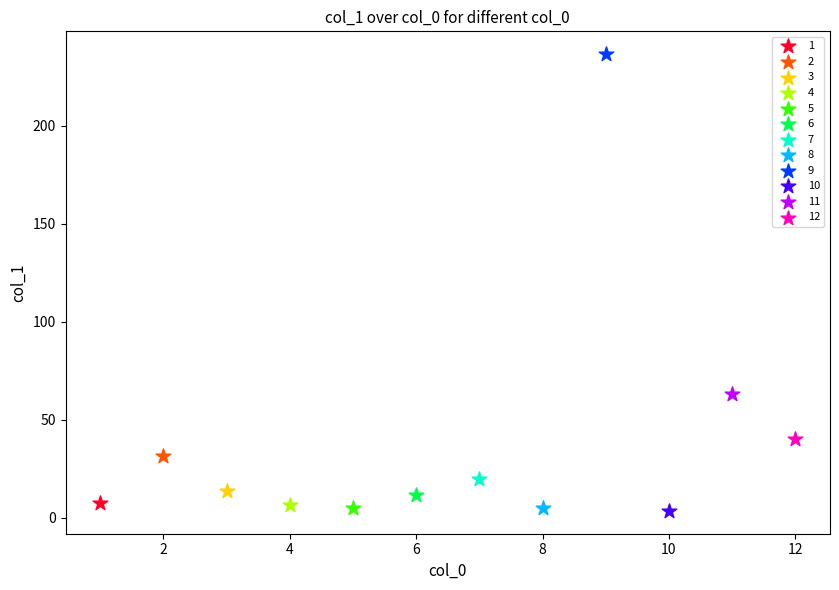

What are all the series names shown in the legend?

1, 2, 3, 4, 5, 6, 7, 8, 9, 10, 11, 12